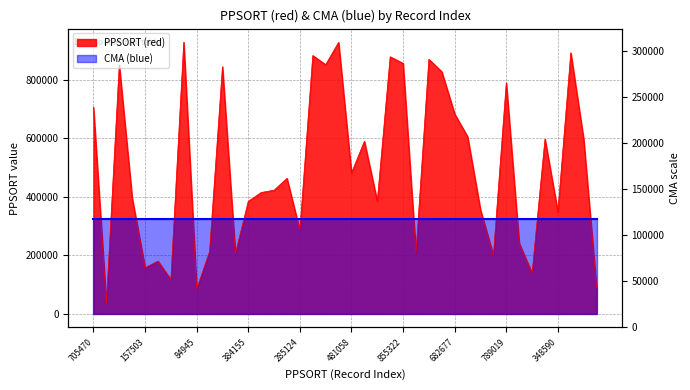

What is the average value?

499272